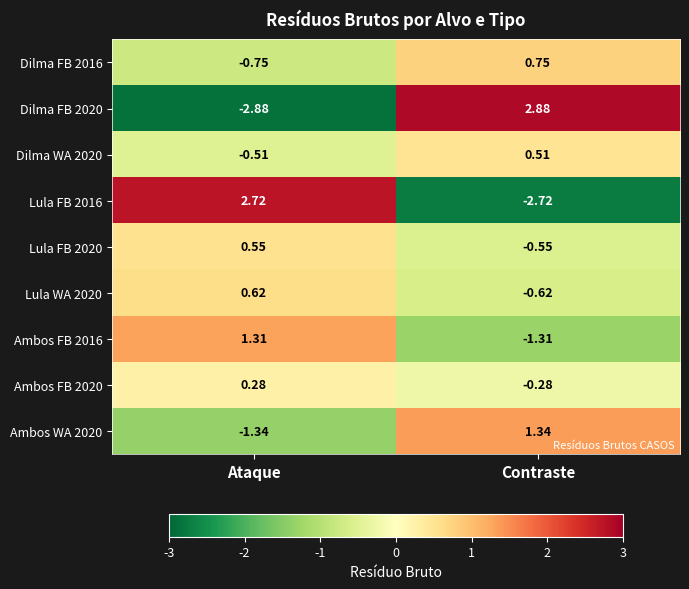

Which series changed the most between Ataque and Contraste?

Dilma FB 2020